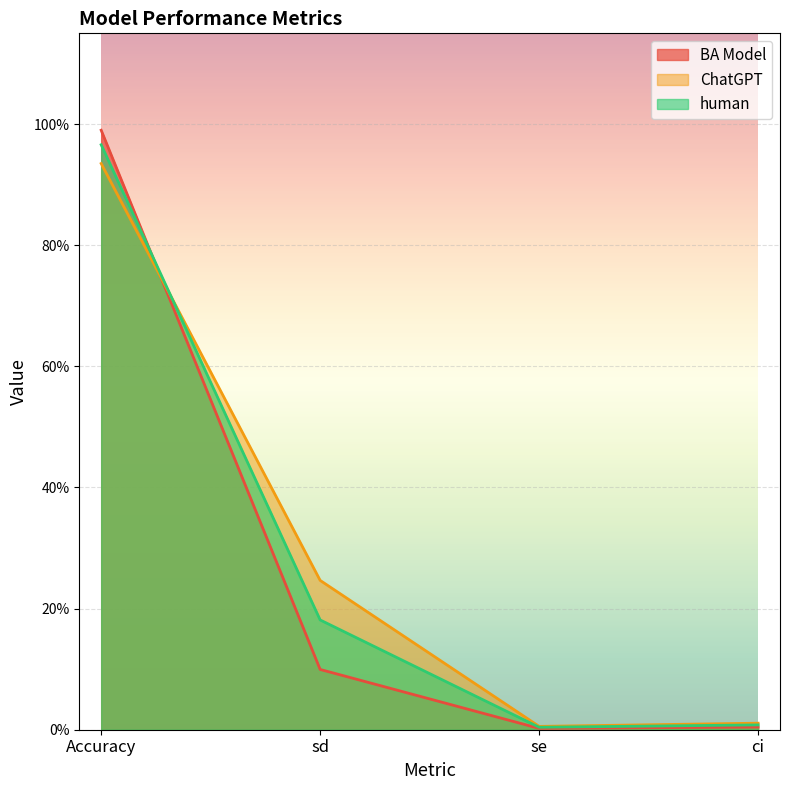

Which series changed the most between se and ci?

ChatGPT